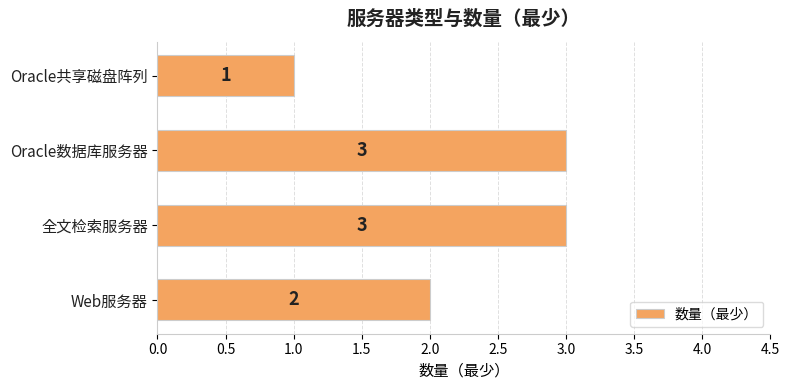

How many data points are less than 3?

2